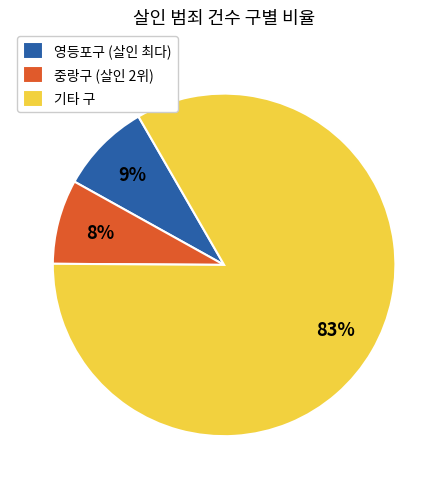

To the nearest percent, what is the average slice percentage?

33%